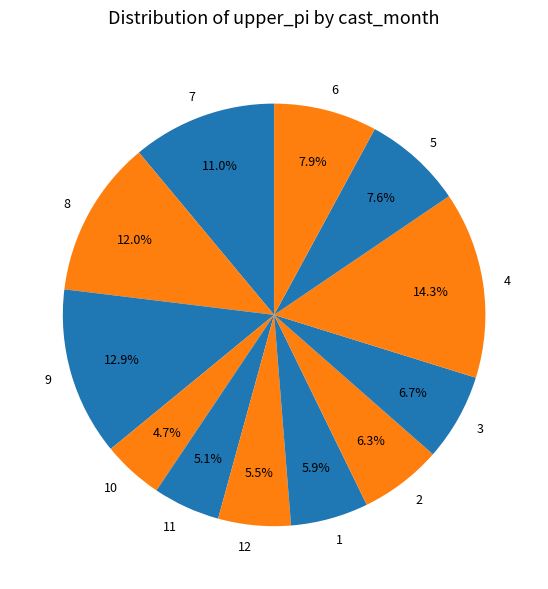

How many slices are in this pie chart?

12